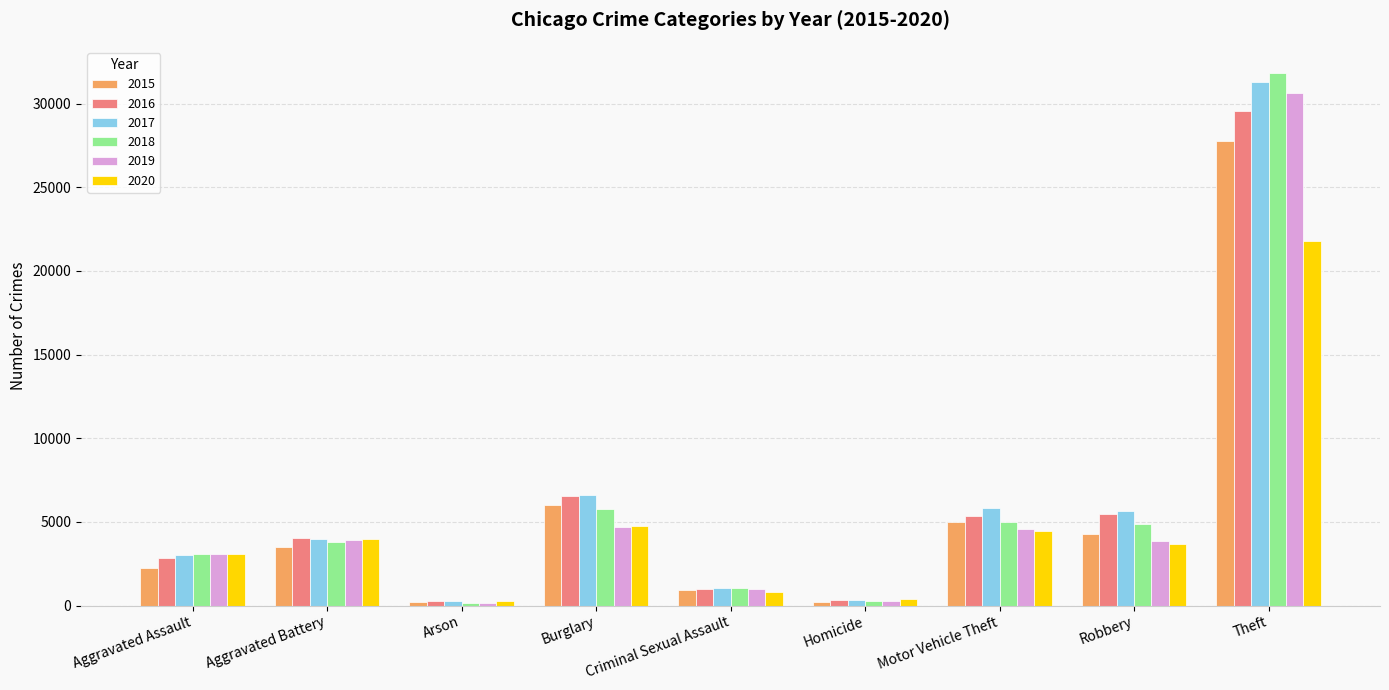

What is the highest value of the 2015 series?

27735